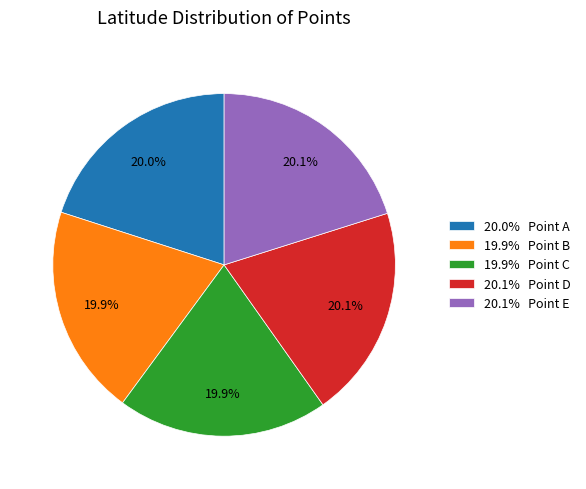

Approximately how many times larger is the value at 19.9% Point B compared to 20.0% Point A?

1.0